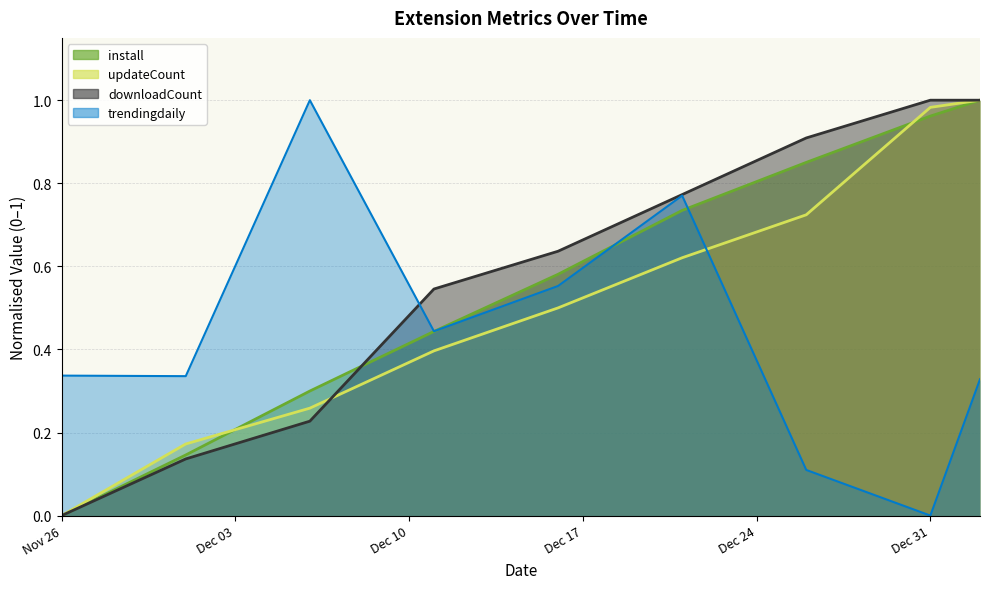

How many times do trendingdaily and updateCount cross each other?

1